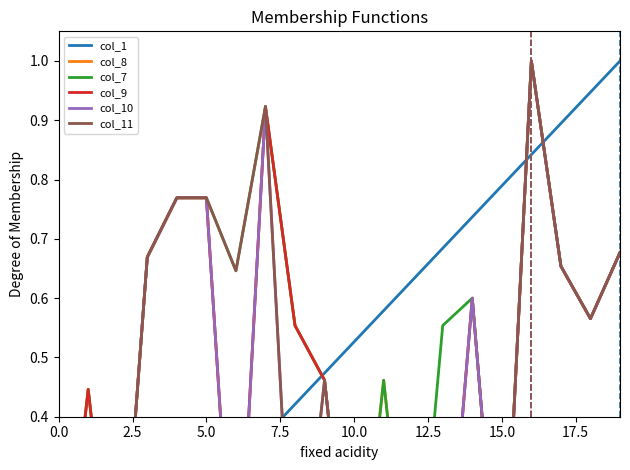

At 12, list the series in order from largest to smallest.

col_1, col_8, col_7, col_9, col_10, col_11